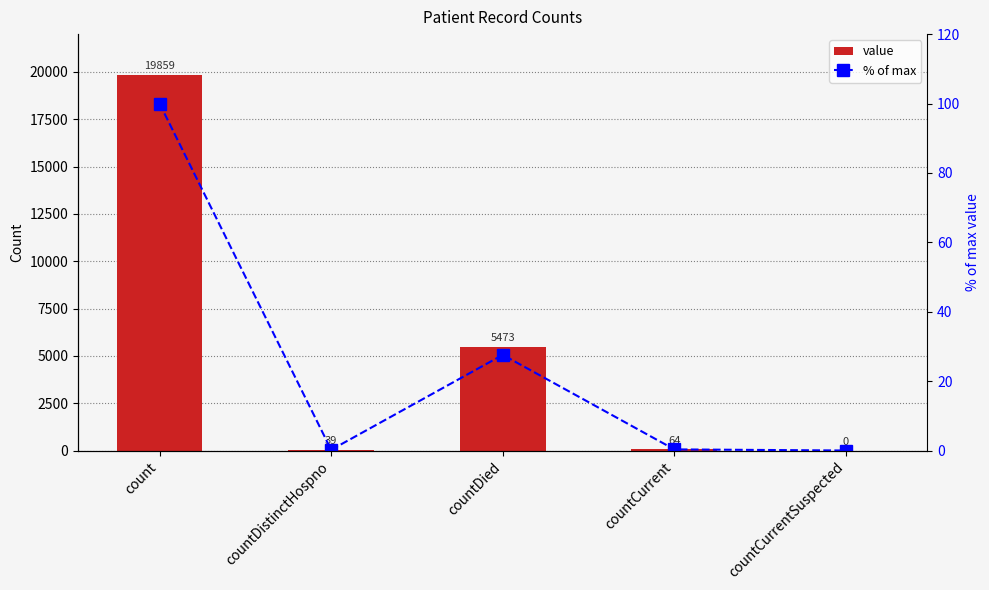

Does the chart contain any negative values?

No